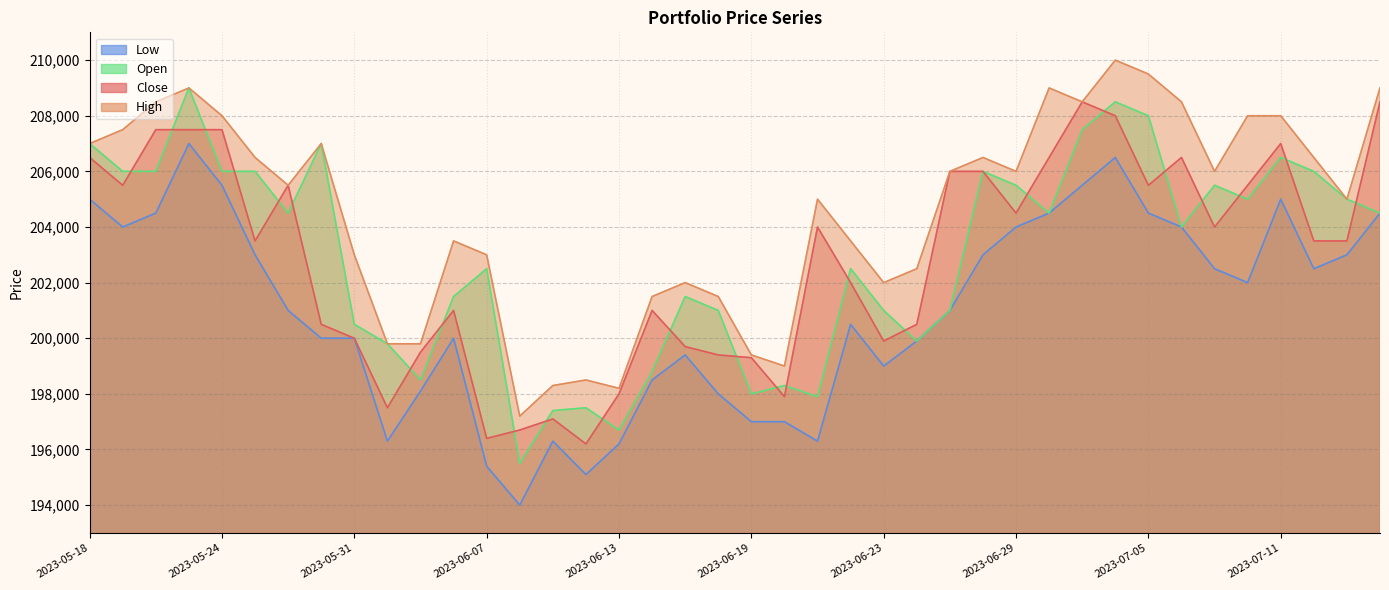

At which category does Close reach its first local peak?

2023-05-26